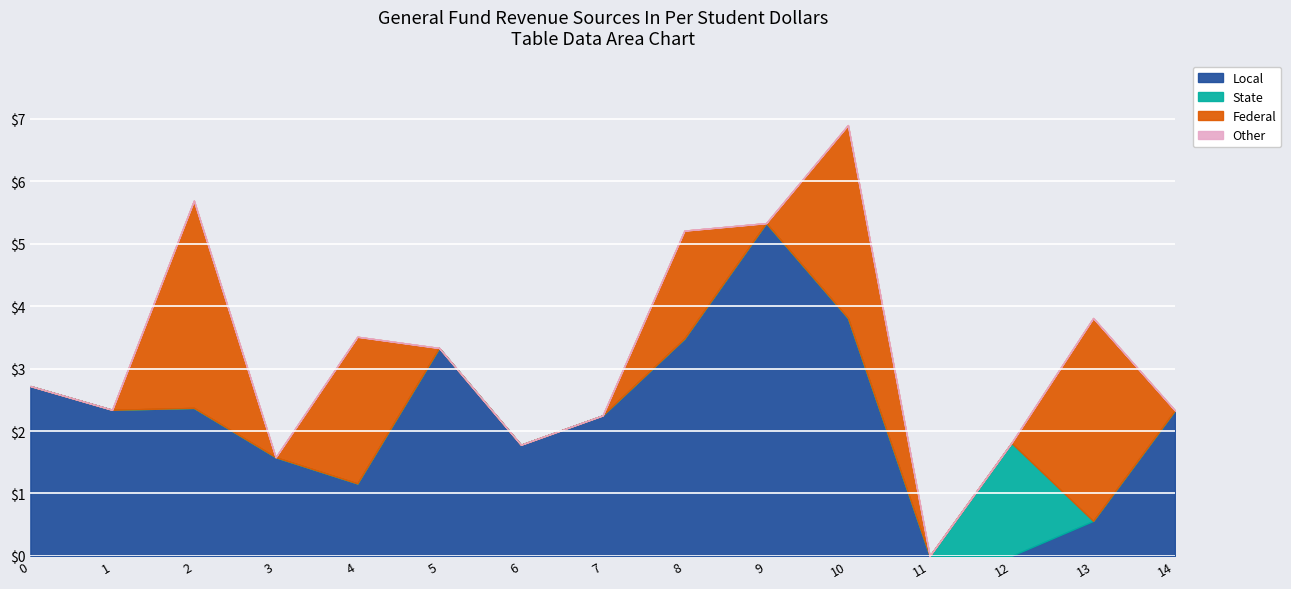

At which label does Local reach its peak?

9